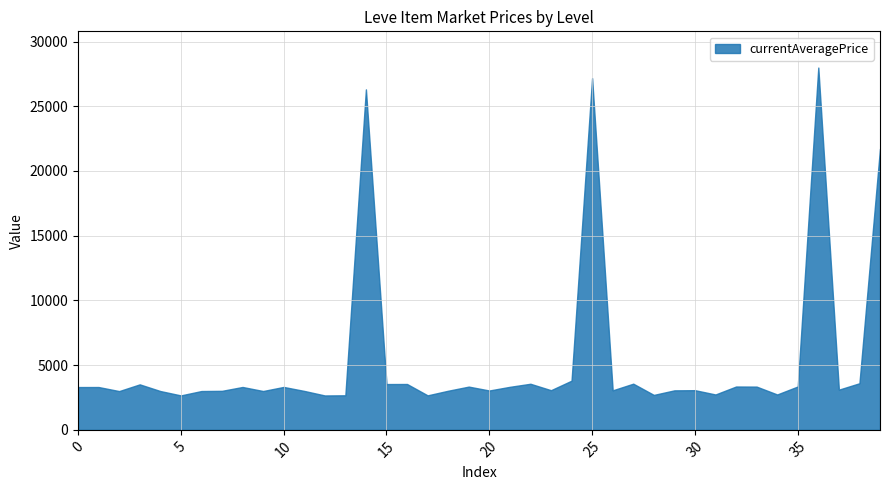

What is the value of the 21st point from the left?

3023